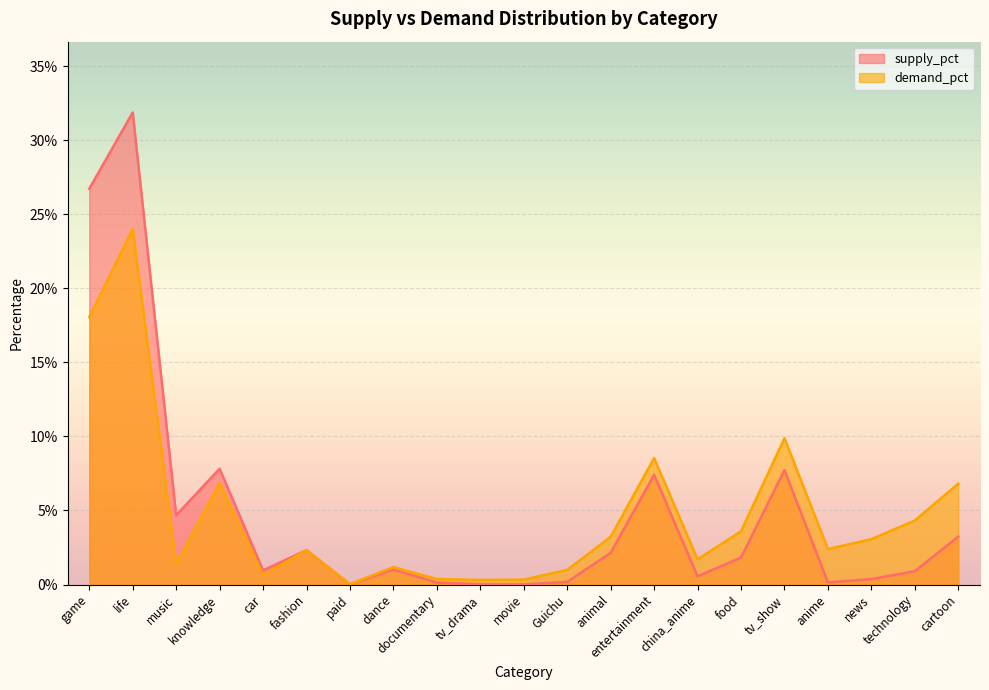

How many series are shown in this chart?

2